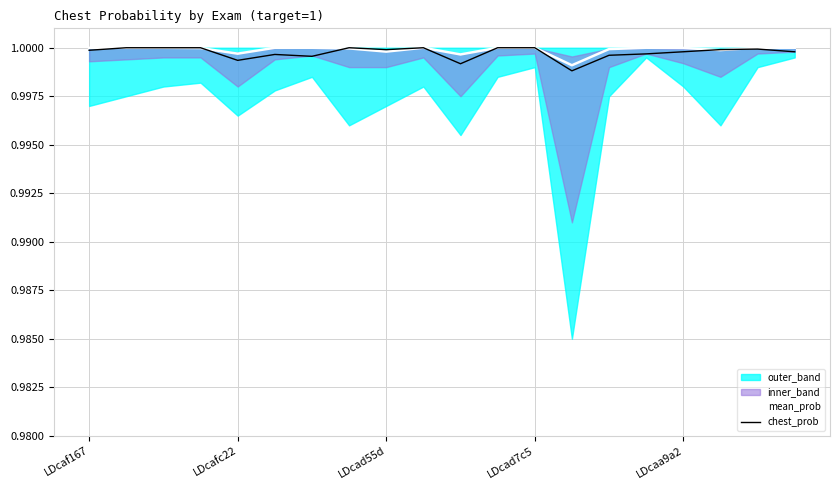

At which label is chest_prob closest to 0?

13